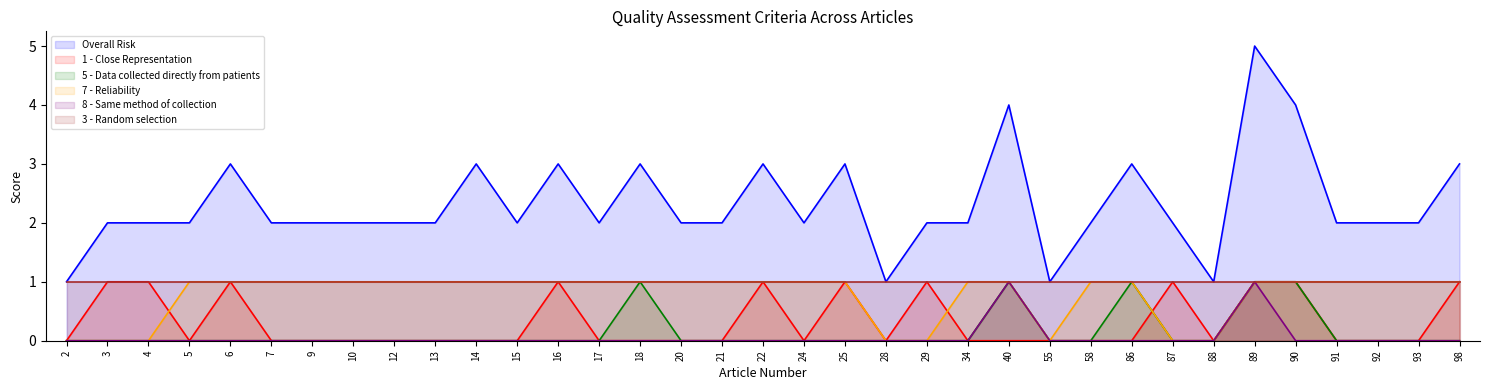

True or false: 1 - Close Representation and Overall Risk intersect in this chart.

False